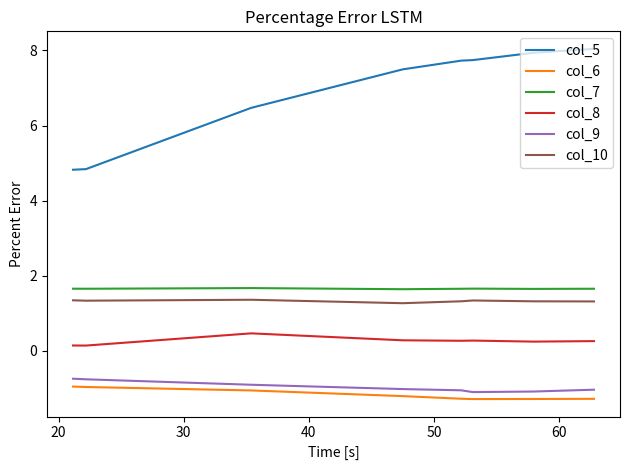

What is the minimum value for col_8?

0.1